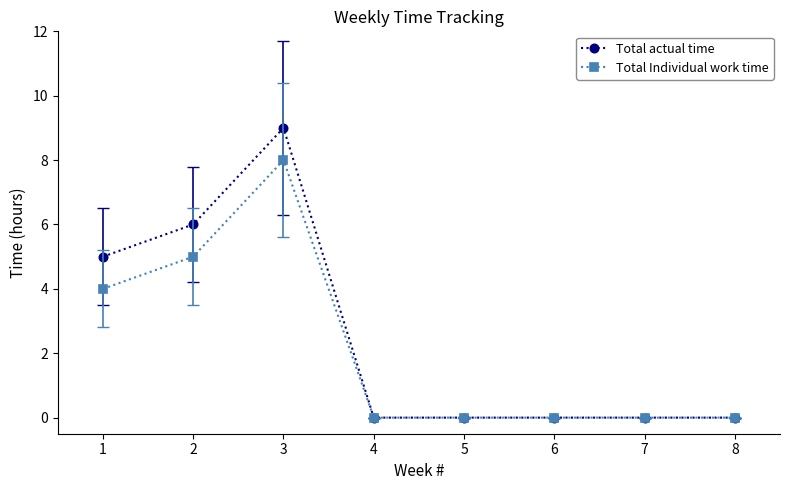

Is it true that Total Individual work time equals -5 at 6?

False